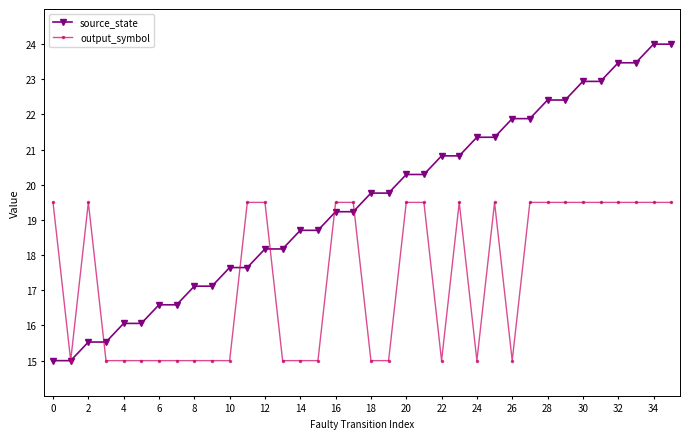

List the series in order of their overall mean, lowest first.

output_symbol, source_state